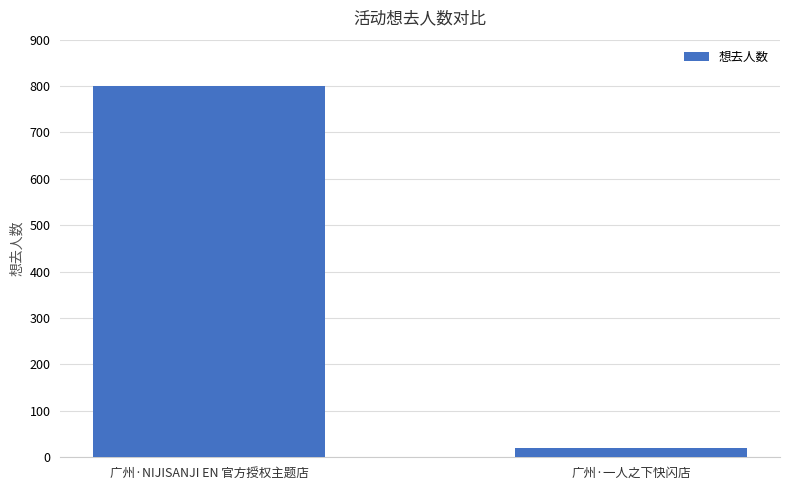

Are the bars grouped side by side (vs. stacked)?

No